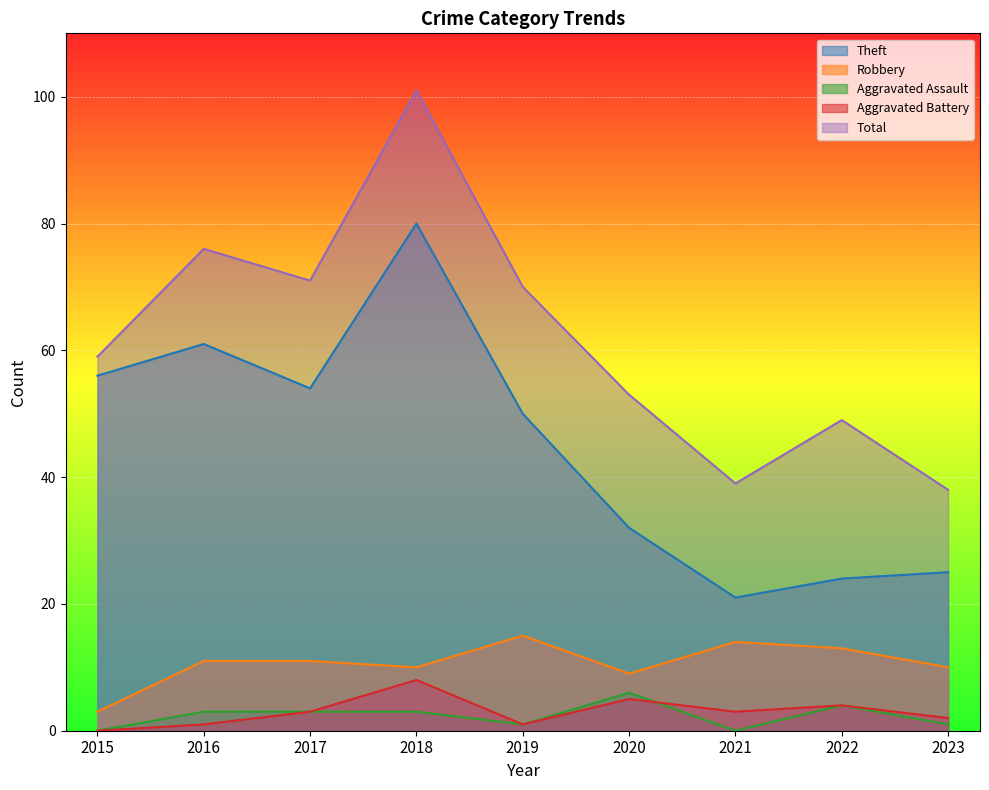

How many distinct data groups are displayed?

5